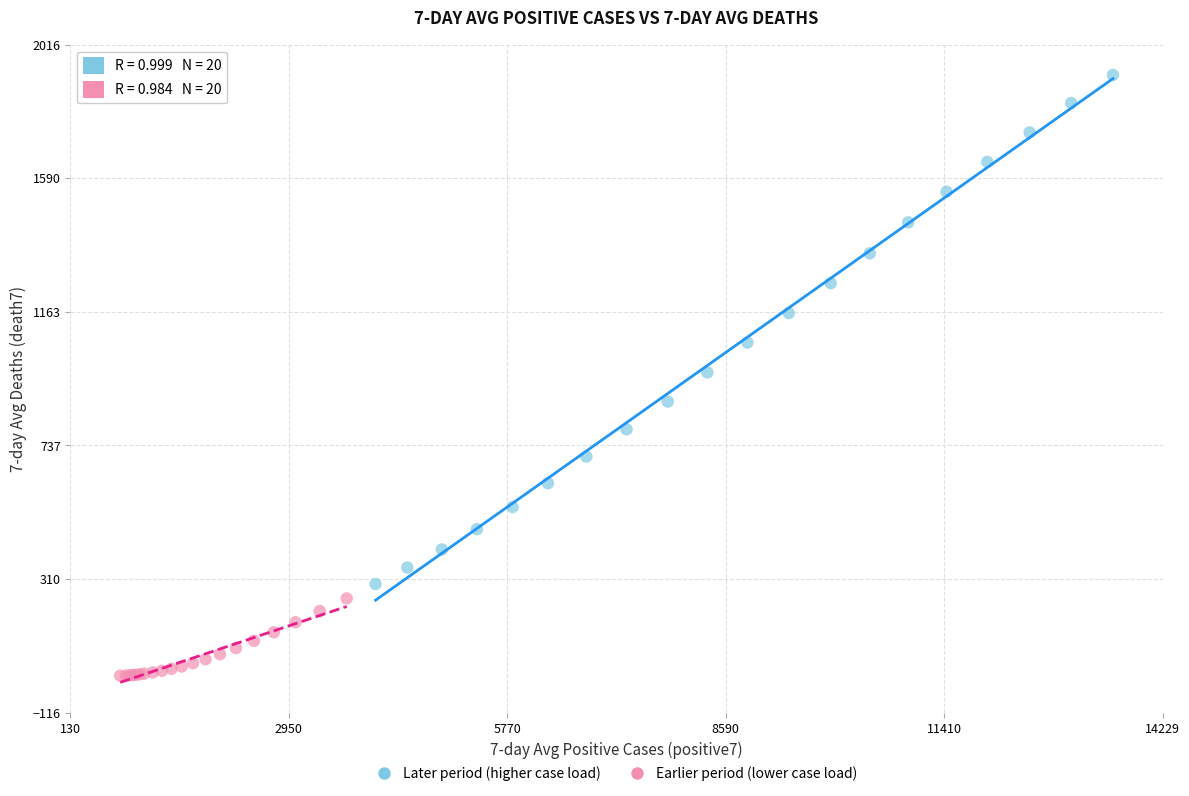

Which series has the widest spread of Y values?

Later period (higher case load)